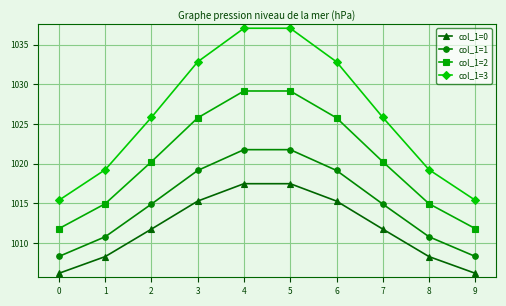

How many categories are shown in the chart?

10